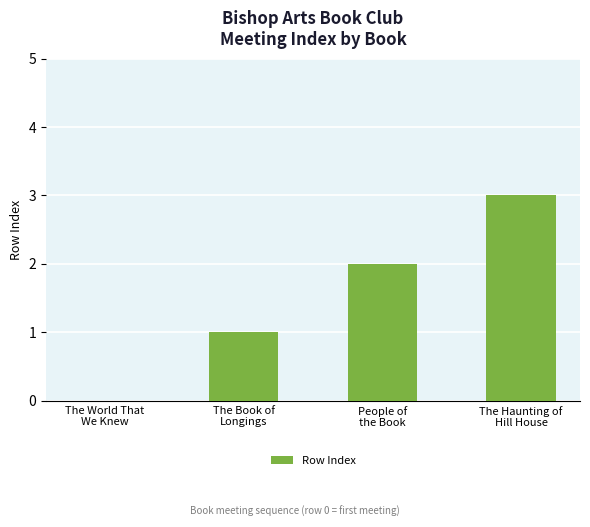

How many data points does each series have?

4